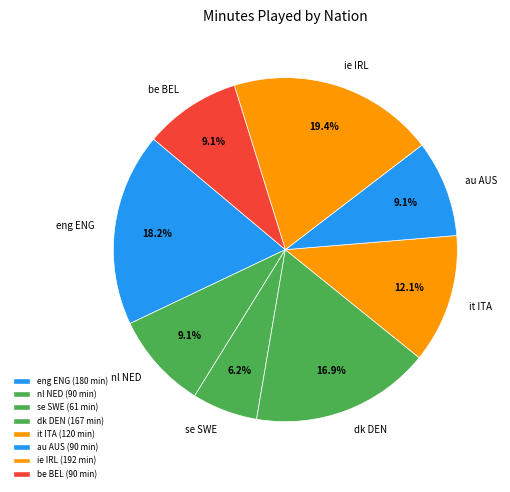

Which has a higher value, eng ENG or dk DEN?

eng ENG